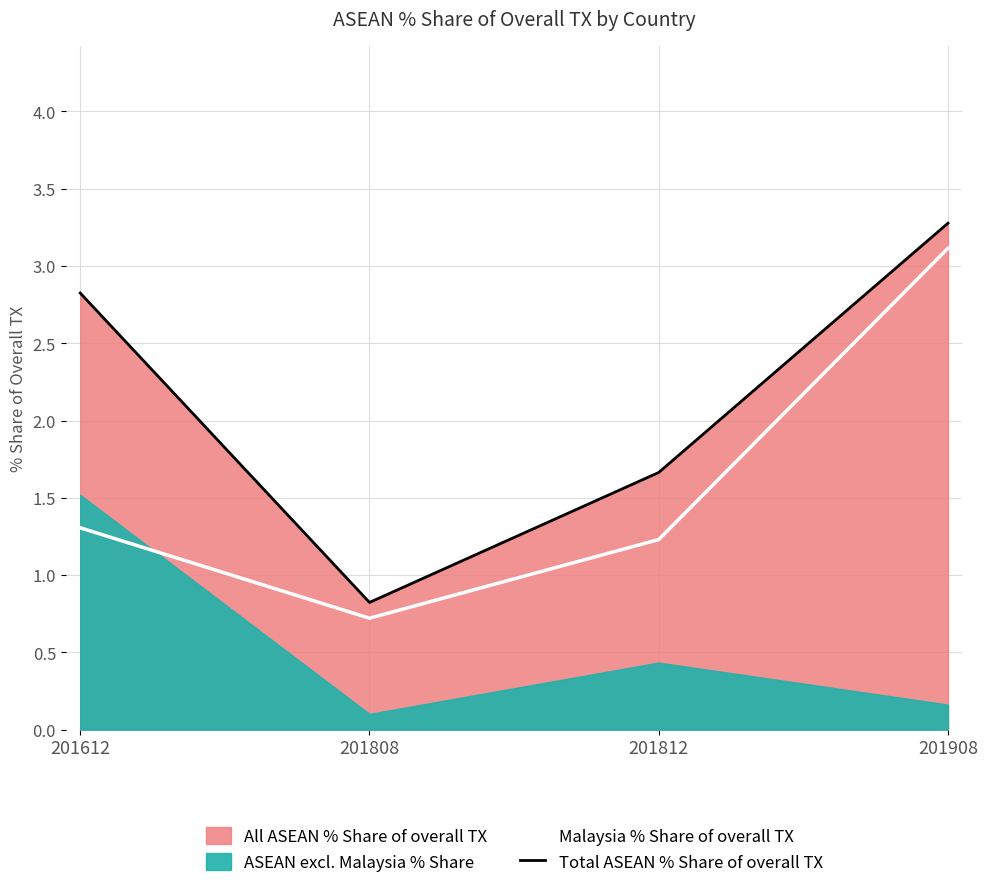

What is the difference between the Malaysia % Share of overall TX values at 201808 and 201812?

0.5